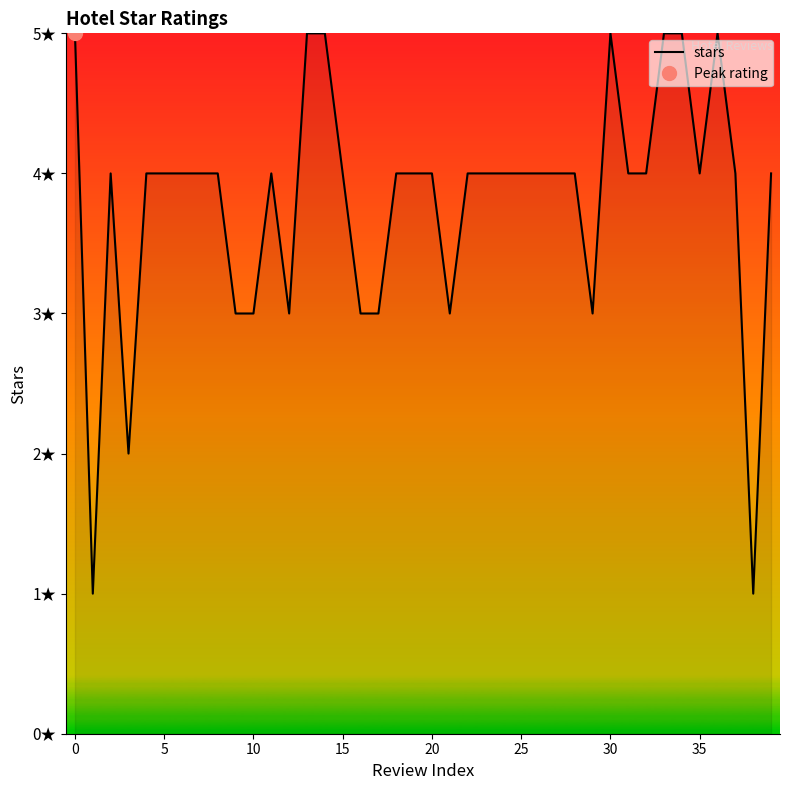

What is the difference between the maximum and minimum values?

4